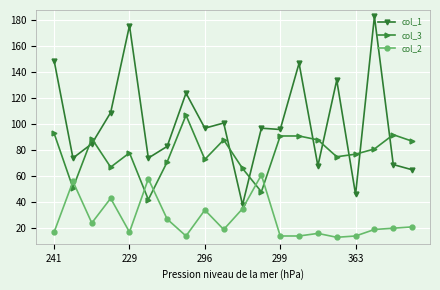

Which series has the largest total across all categories?

col_1